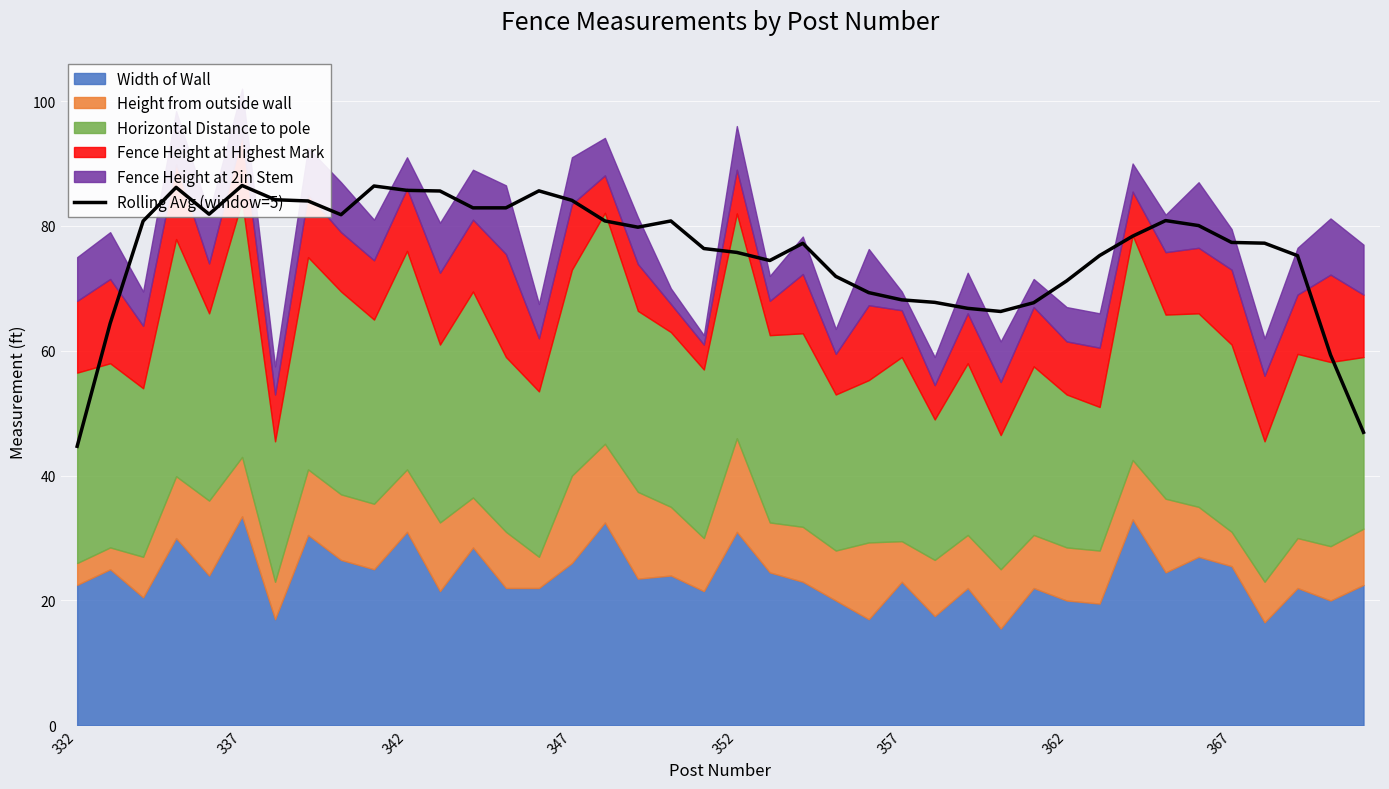

The chart shows a value of 68.2 at 357. True or false?

True